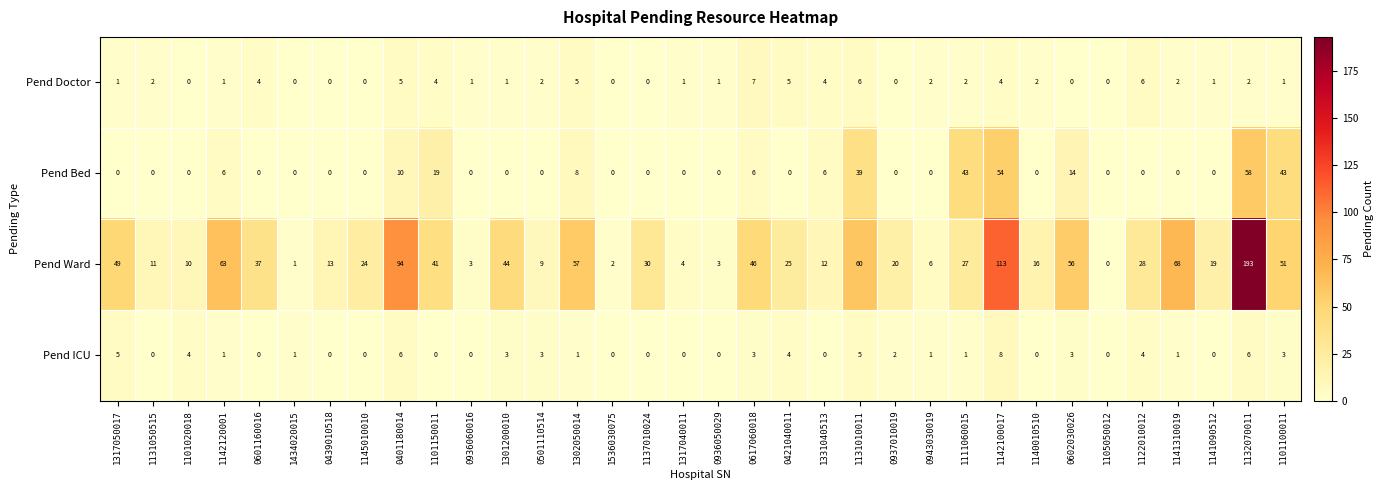

What is the difference between the Pend Ward values at 1131010011 and 0937010019?

40